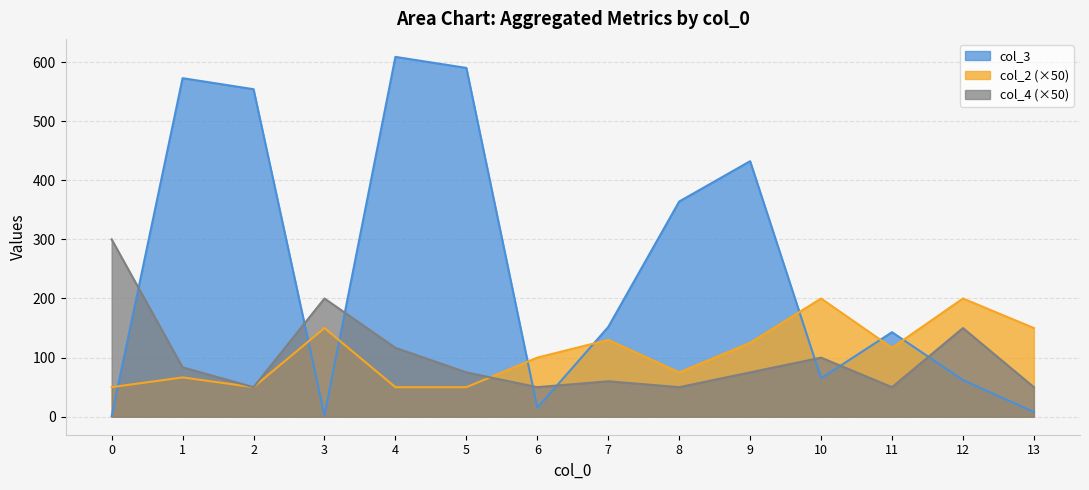

True or false: col_3 and col_4 (×50) cross at least once.

True